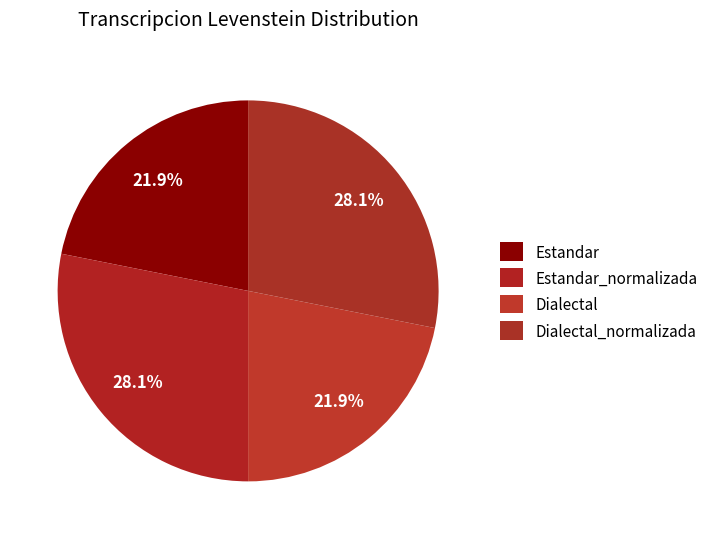

To the nearest percent, what is the combined percentage of Dialectal_normalizada and Estandar_normalizada?

56%